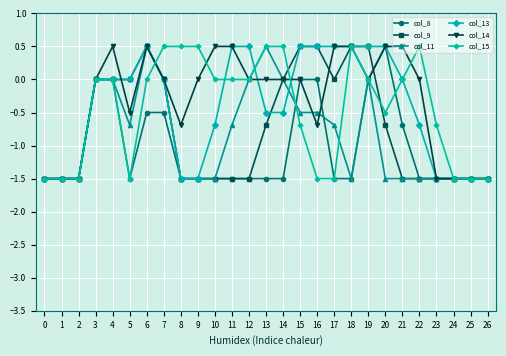

Which series changed the most between 14 and 20?

col_8